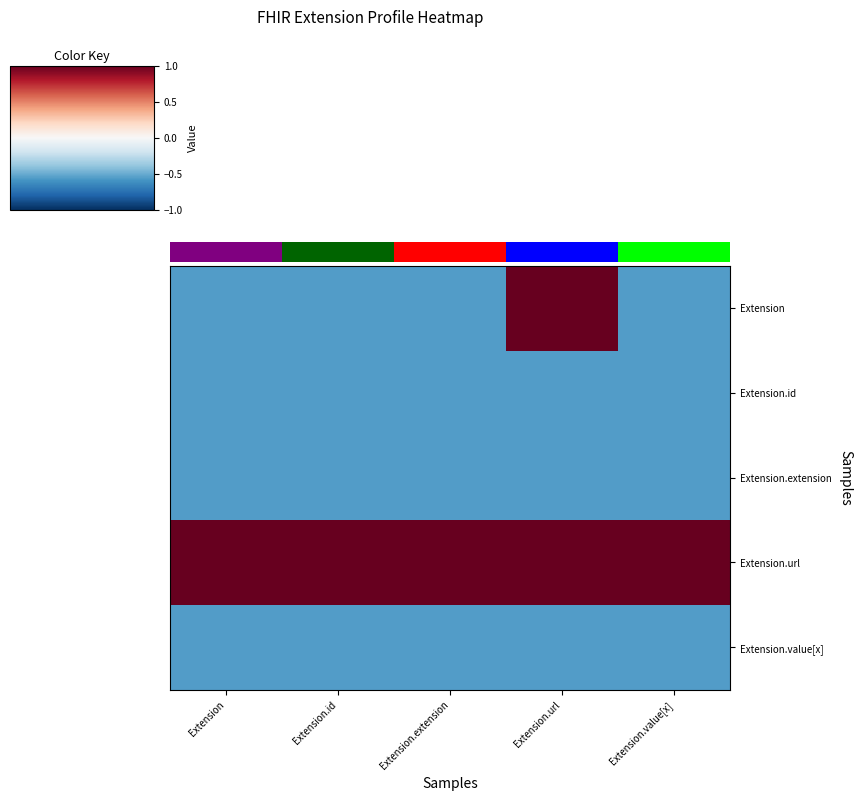

Reading left to right, extract all data points from this chart.

Extension: Extension=-0.6	Extension.id=-0.6	Extension.extension=-0.6	Extension.url=1.0	Extension.value[x]=-0.6
Extension.id: Extension=-0.6	Extension.id=-0.6	Extension.extension=-0.6	Extension.url=-0.6	Extension.value[x]=-0.6
Extension.extension: Extension=-0.6	Extension.id=-0.6	Extension.extension=-0.6	Extension.url=-0.6	Extension.value[x]=-0.6
Extension.url: Extension=1.0	Extension.id=1.0	Extension.extension=1.0	Extension.url=1.0	Extension.value[x]=1.0
Extension.value[x]: Extension=-0.6	Extension.id=-0.6	Extension.extension=-0.6	Extension.url=-0.6	Extension.value[x]=-0.6